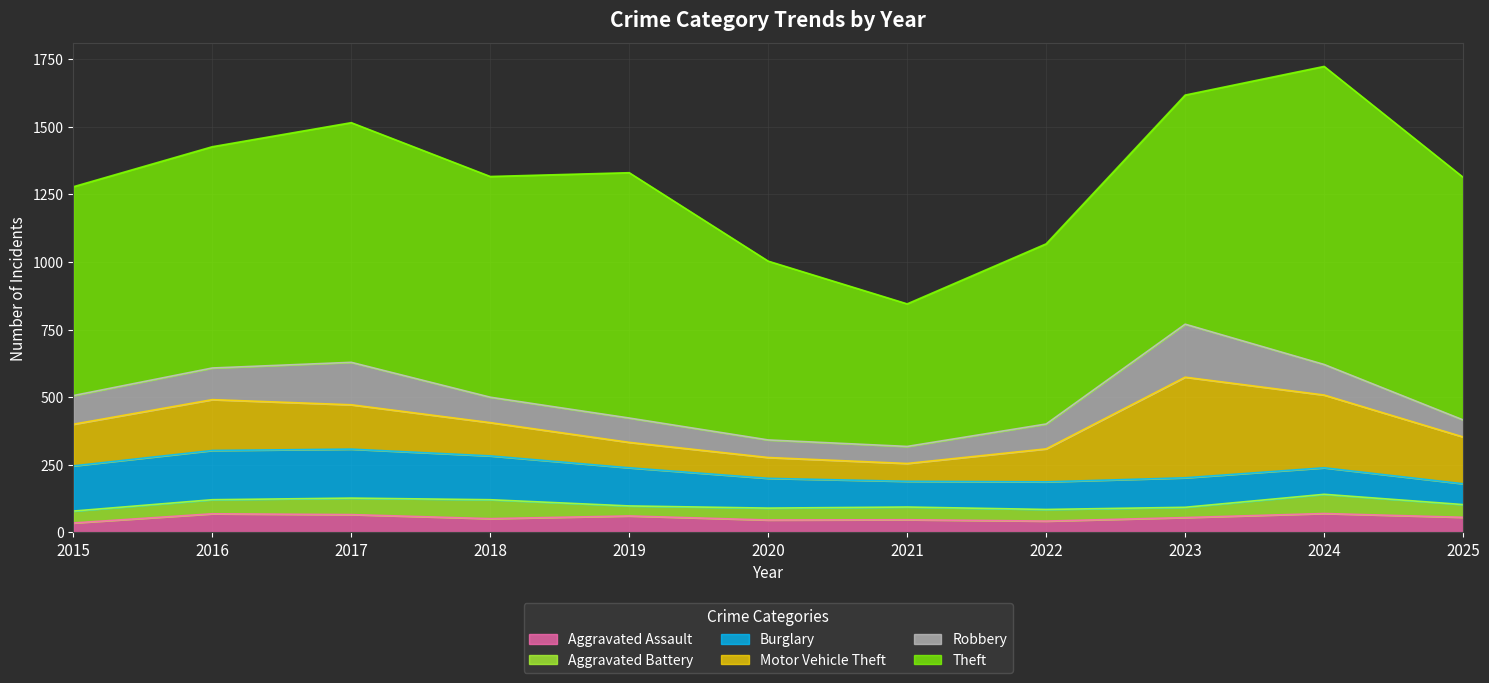

What is the difference between the Aggravated Assault values at 2019 and 2017?

5